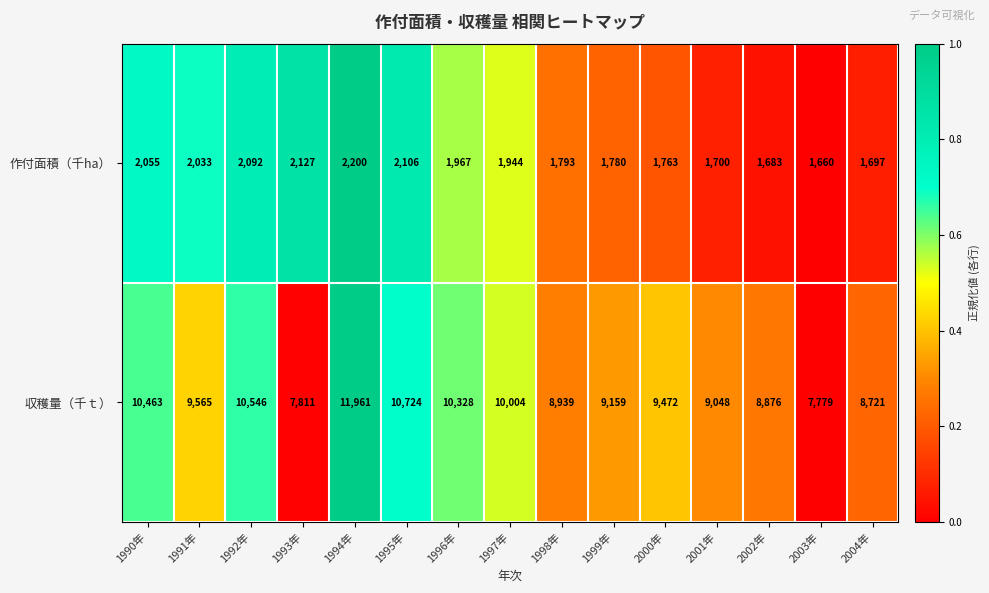

Which series has the largest total across all categories?

収穫量（千ｔ）